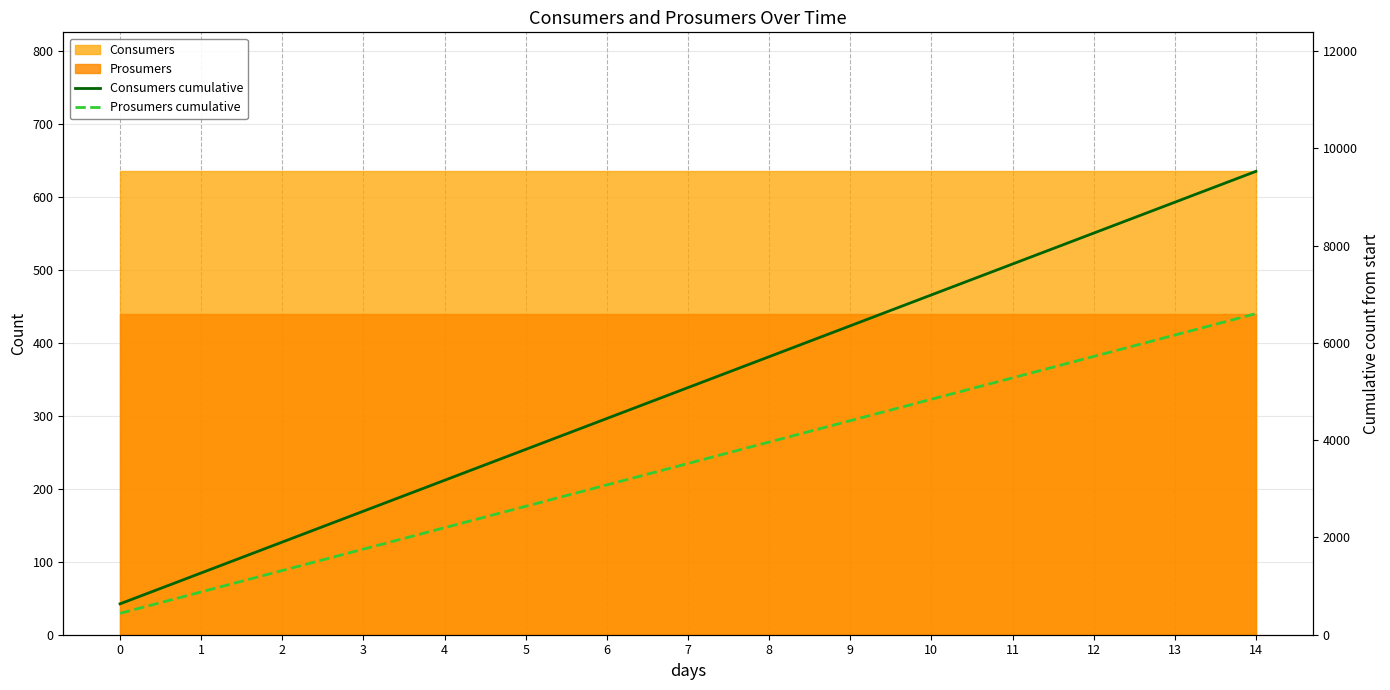

What is the maximum value for Consumers cumulative?

9525